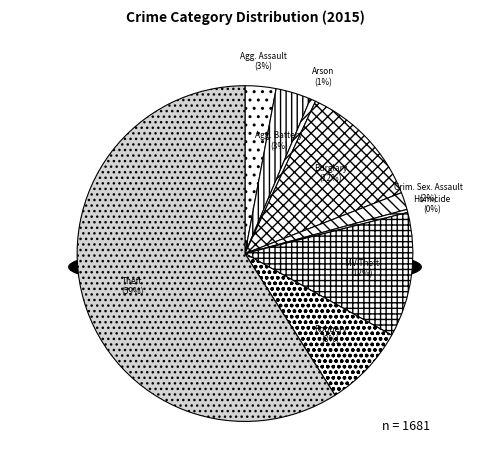

To the nearest percent, what is the combined percentage of Robbery and Aggravated Battery?

11%